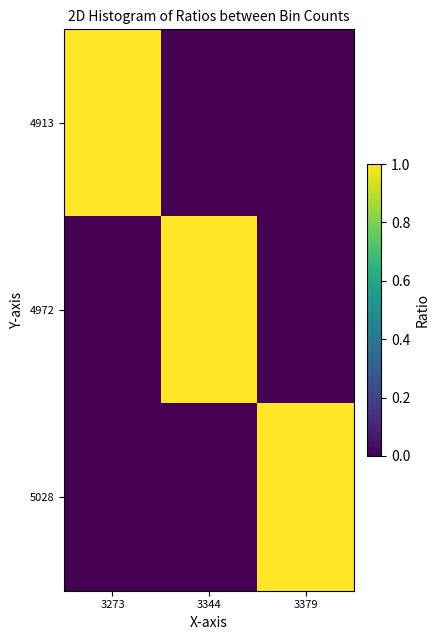

What is the total value across all series at 3379?

1